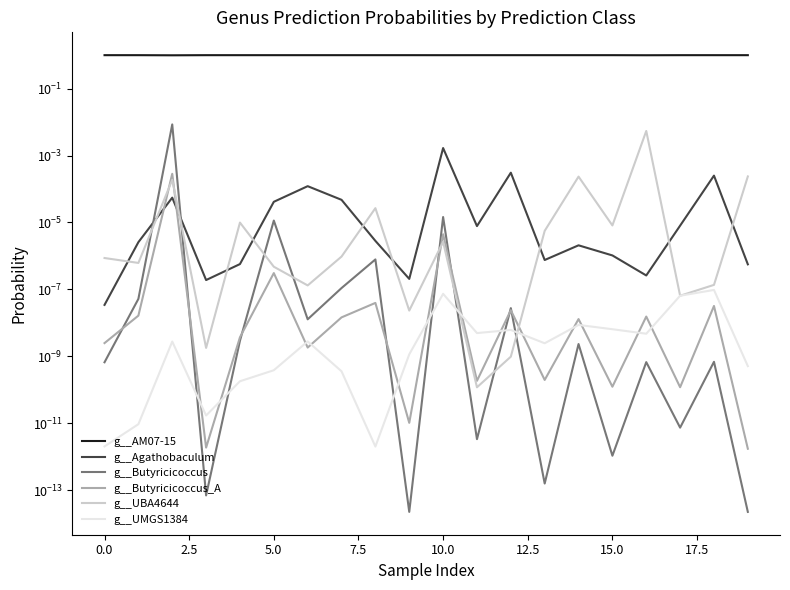

At 15, list the series in order from smallest to largest.

g__Butyricicoccus, g__Butyricicoccus_A, g__UMGS1384, g__Agathobaculum, g__UBA4644, g__AM07-15